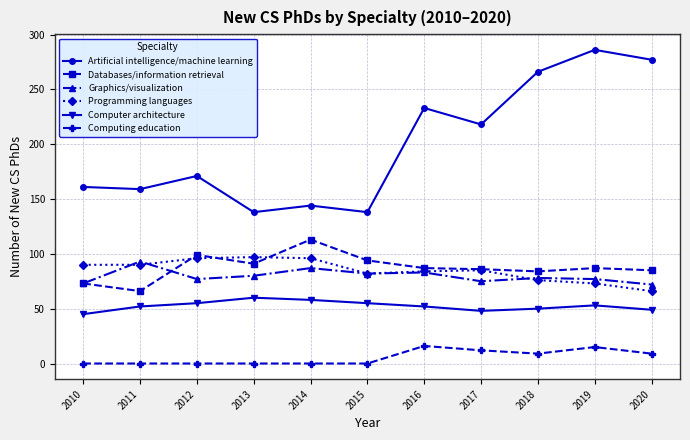

What are all the series names shown in the legend?

Artificial intelligence/machine learning, Databases/information retrieval, Graphics/visualization, Programming languages, Computer architecture, Computing education